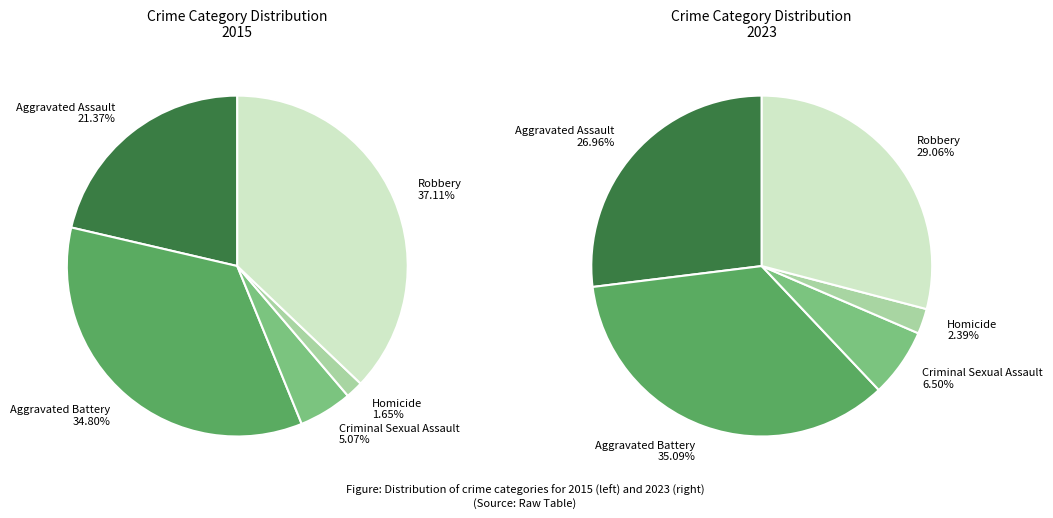

Rank the categories by value from lowest to highest.

Homicide, Criminal Sexual Assault, Aggravated Assault, Robbery, Aggravated Battery